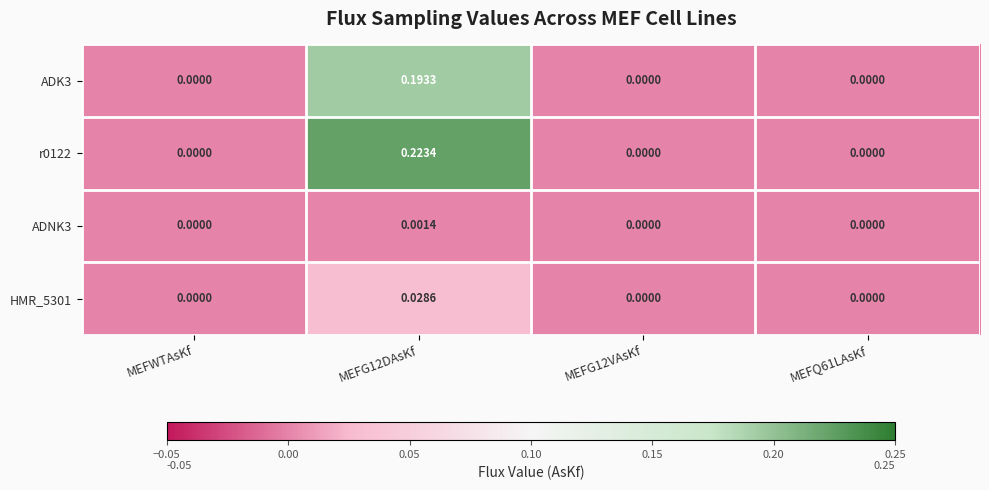

At which category does the chart reach its minimum across all series?

MEFWTAsKf